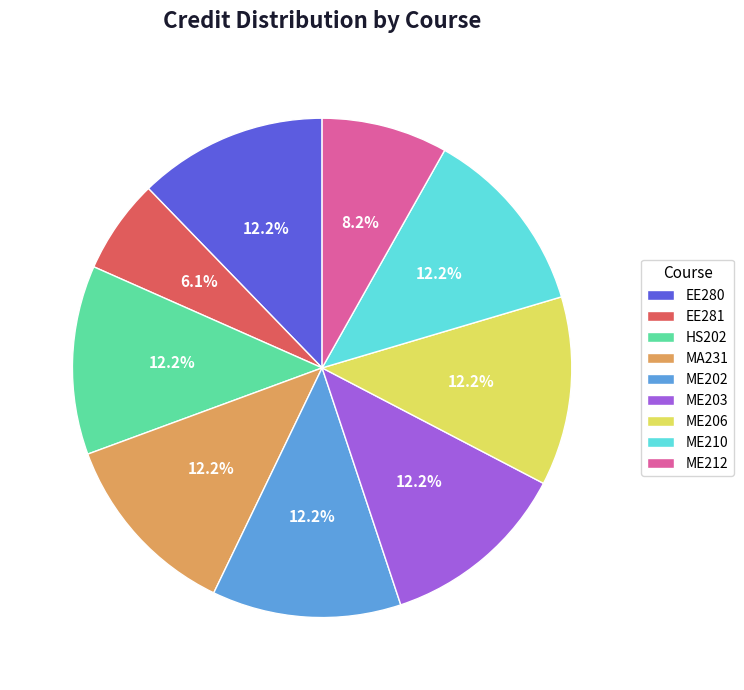

The ME202 slice represents 12% of the pie. True or false?

True